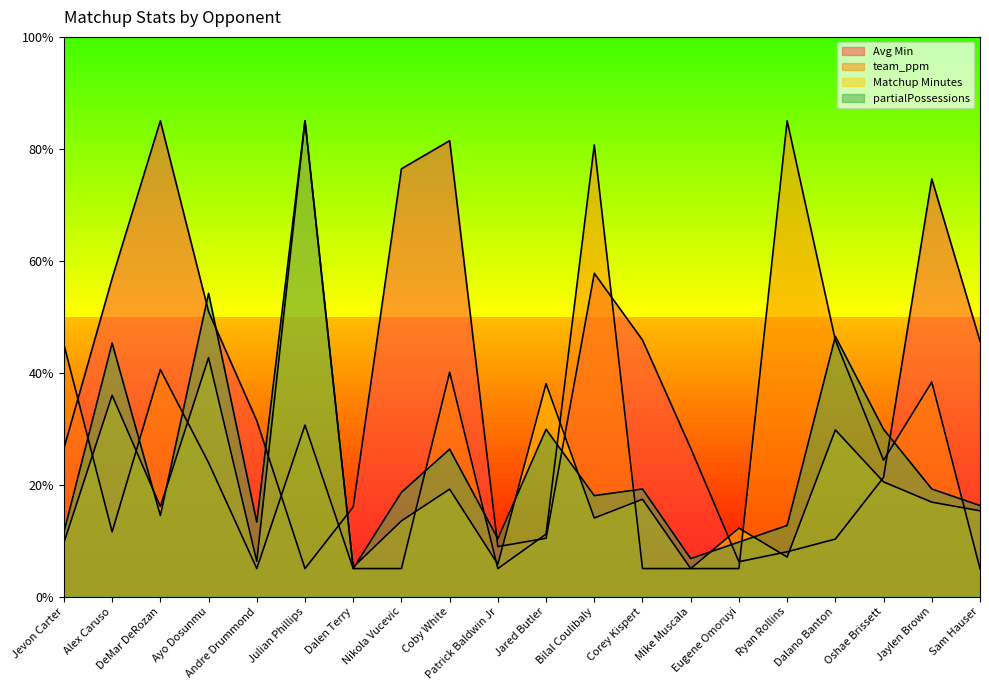

In team_ppm, how many points are lower than both neighbors (excluding endpoints)?

4